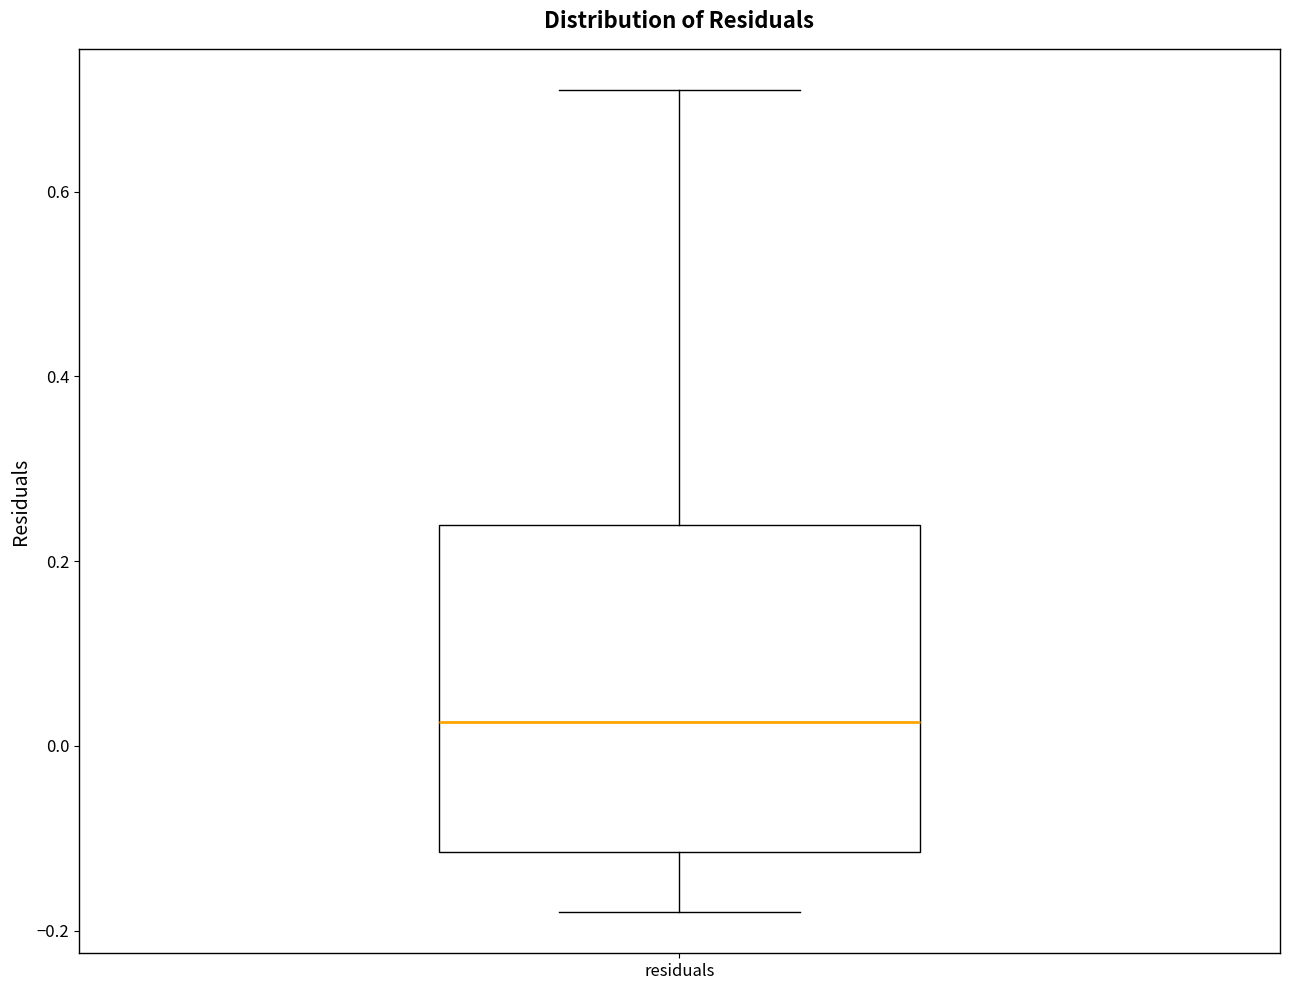

Where is the upper edge of the box for residuals on the y-axis? The values are not printed on the chart, so give them approximately, as read against the axis.

0.24